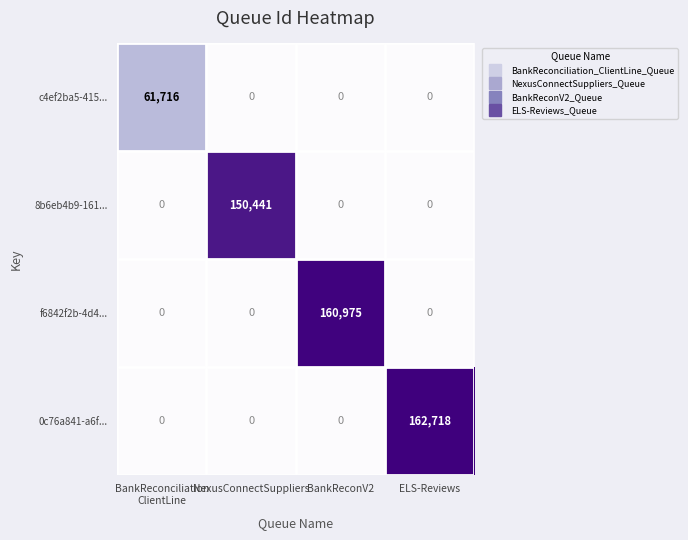

Which category has the highest value in the f6842f2b-4d4... series?

BankReconV2